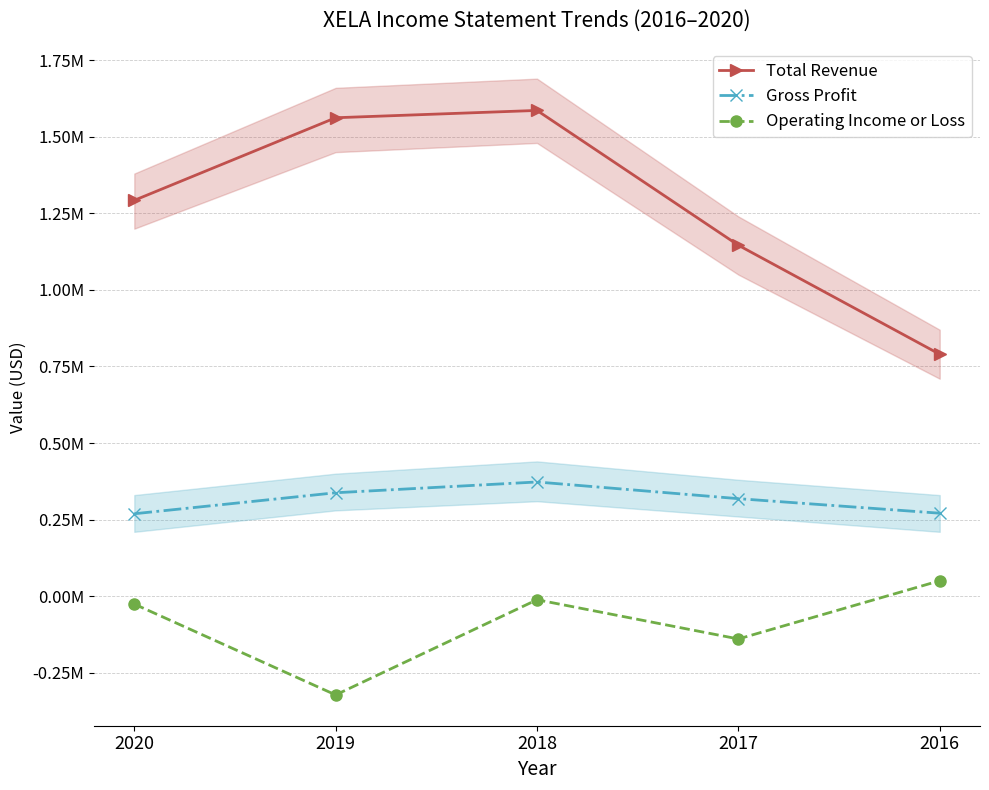

True or false: Operating Income or Loss and Gross Profit intersect in this chart.

False